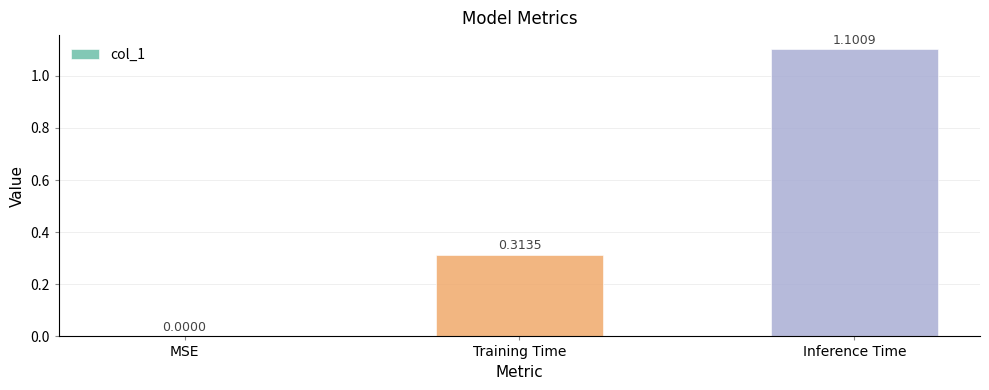

What is the change in value from MSE to Training Time?

+0.3